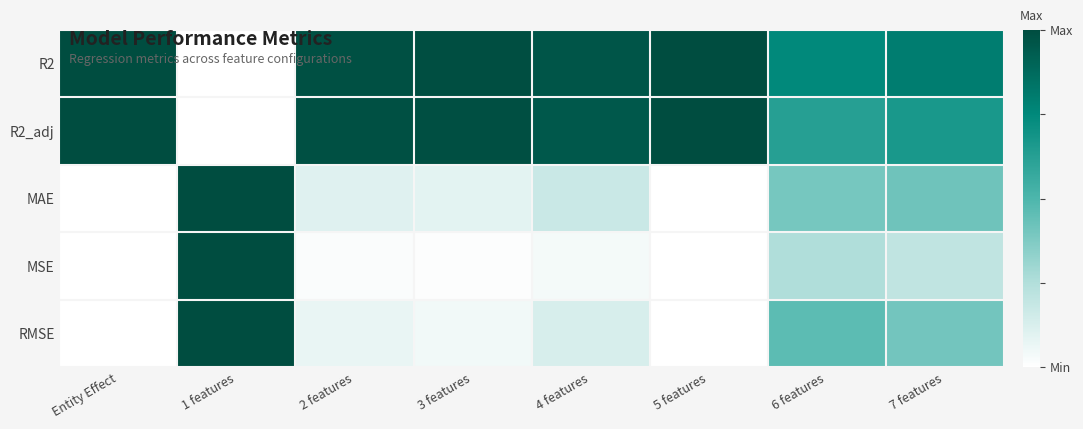

At how many categories does at least one series exceed 0?

8